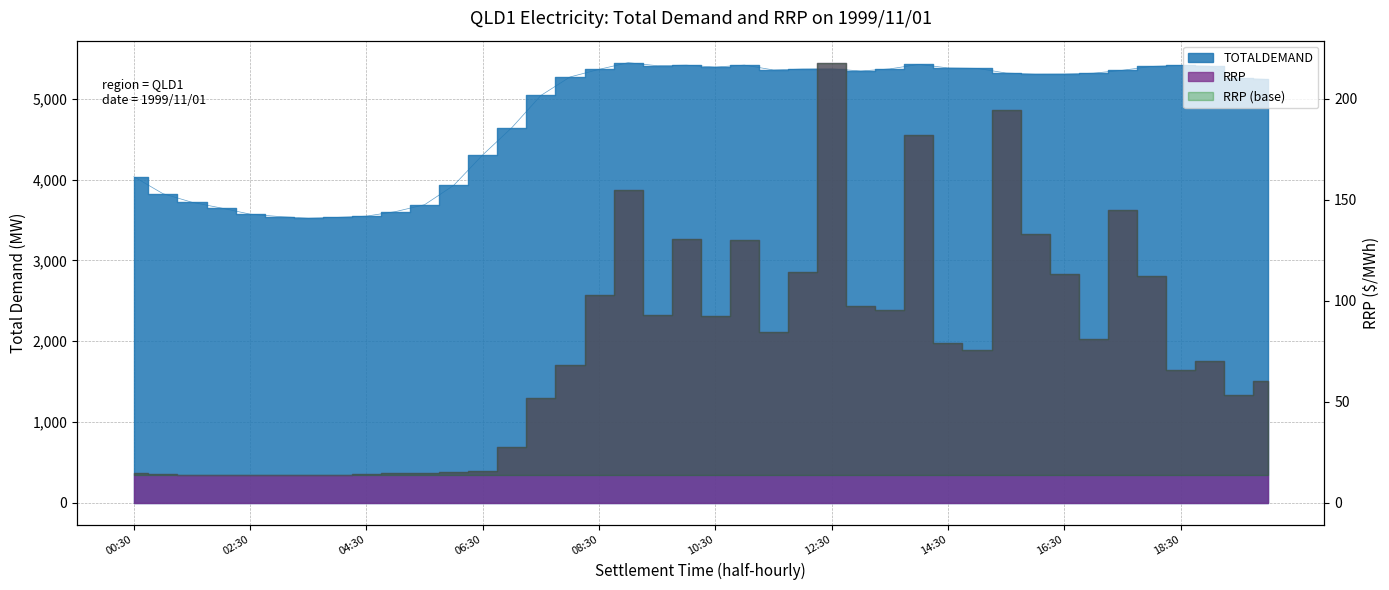

True or false: there are more than 1 points higher than both neighbors.

True